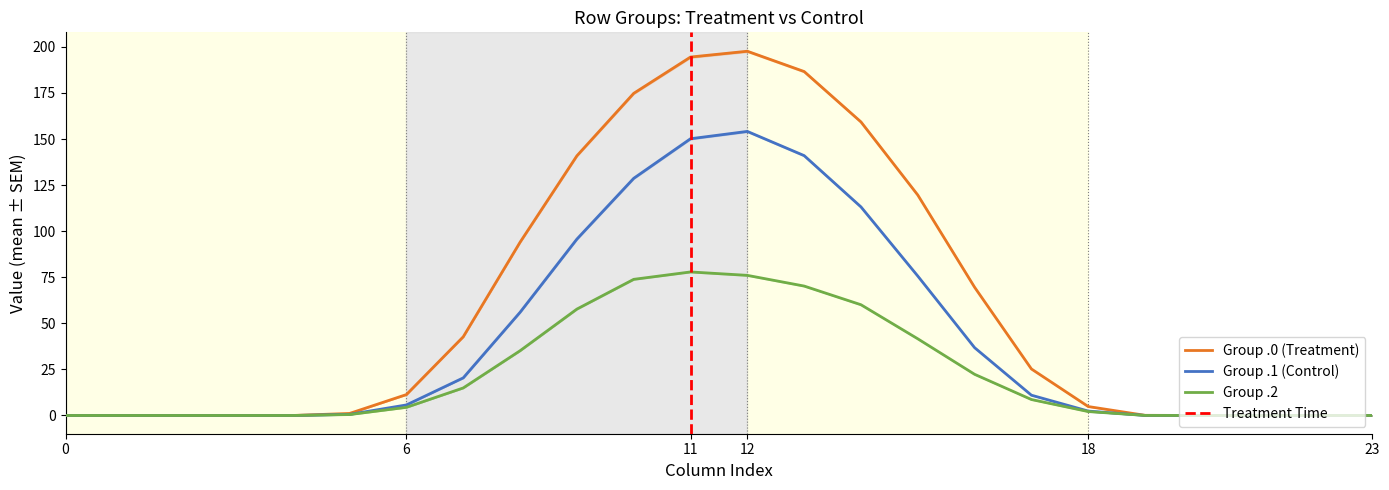

Rank the series by their maximum value, from lowest to highest.

row_0.2, row_0.1, row_0.0